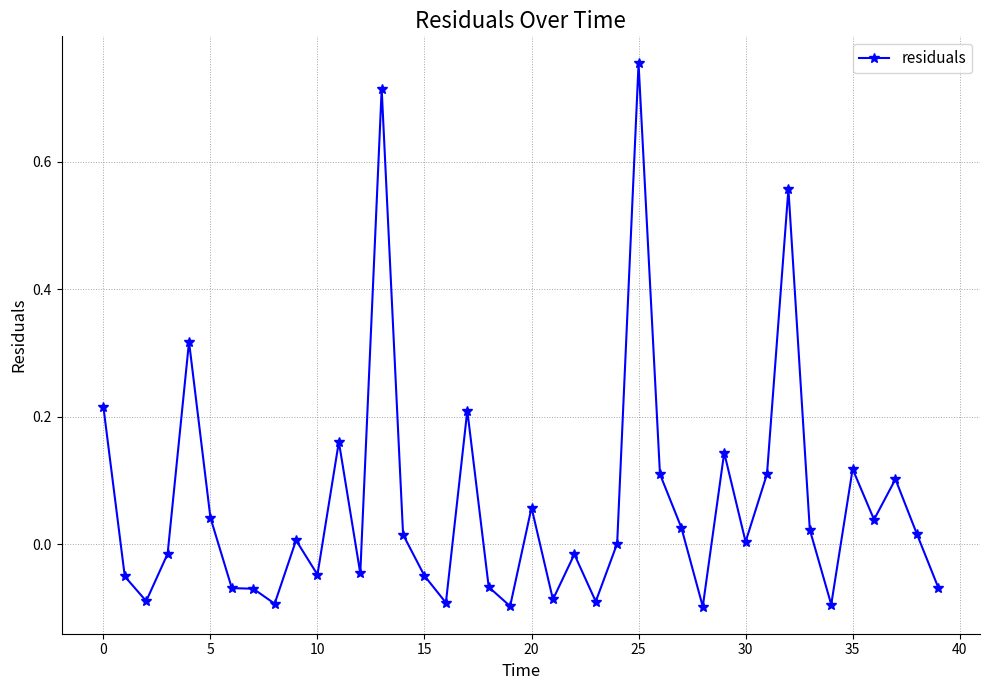

True or false: the data has more than 2 interior local peaks.

True